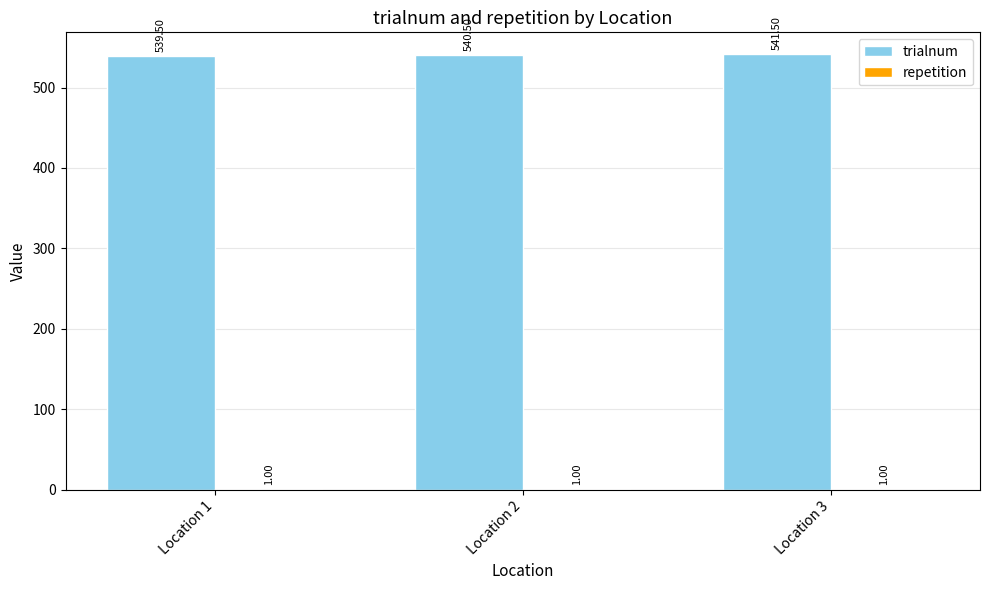

At which category is the sum across all series the highest?

Location 3